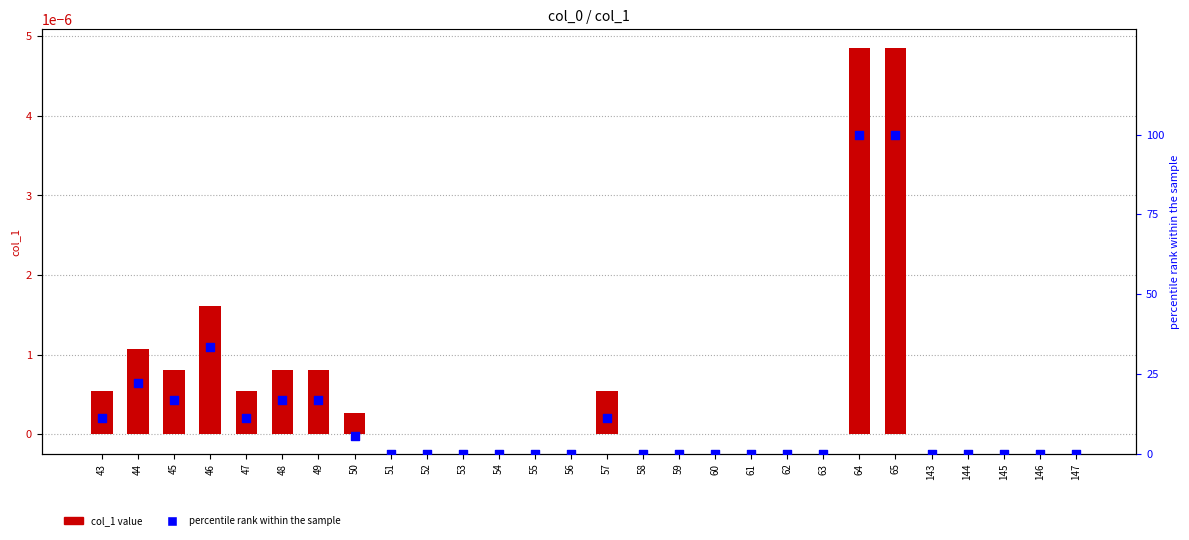

Which series contains the lowest Y value?

col_1